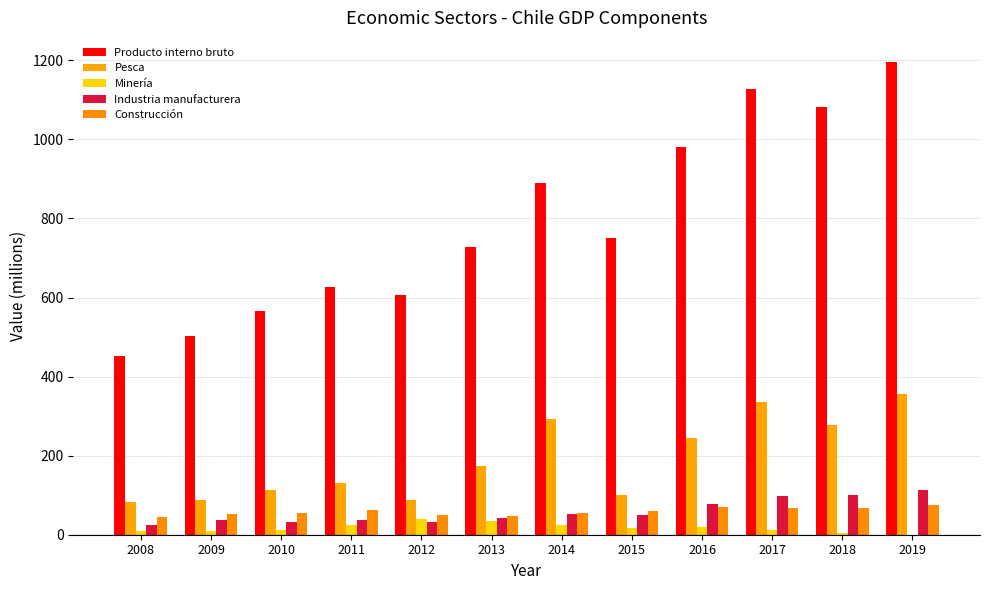

What are all the series names shown in the legend?

Producto interno bruto, Pesca, Minería, Industria manufacturera, Construcción